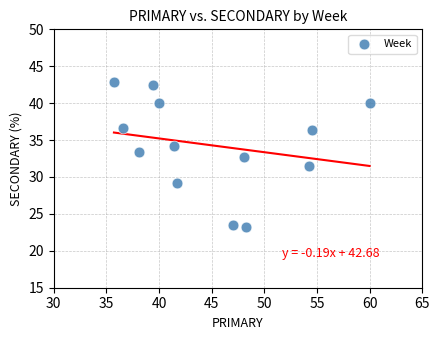

What is the range of X values (max minus min)?

24.3